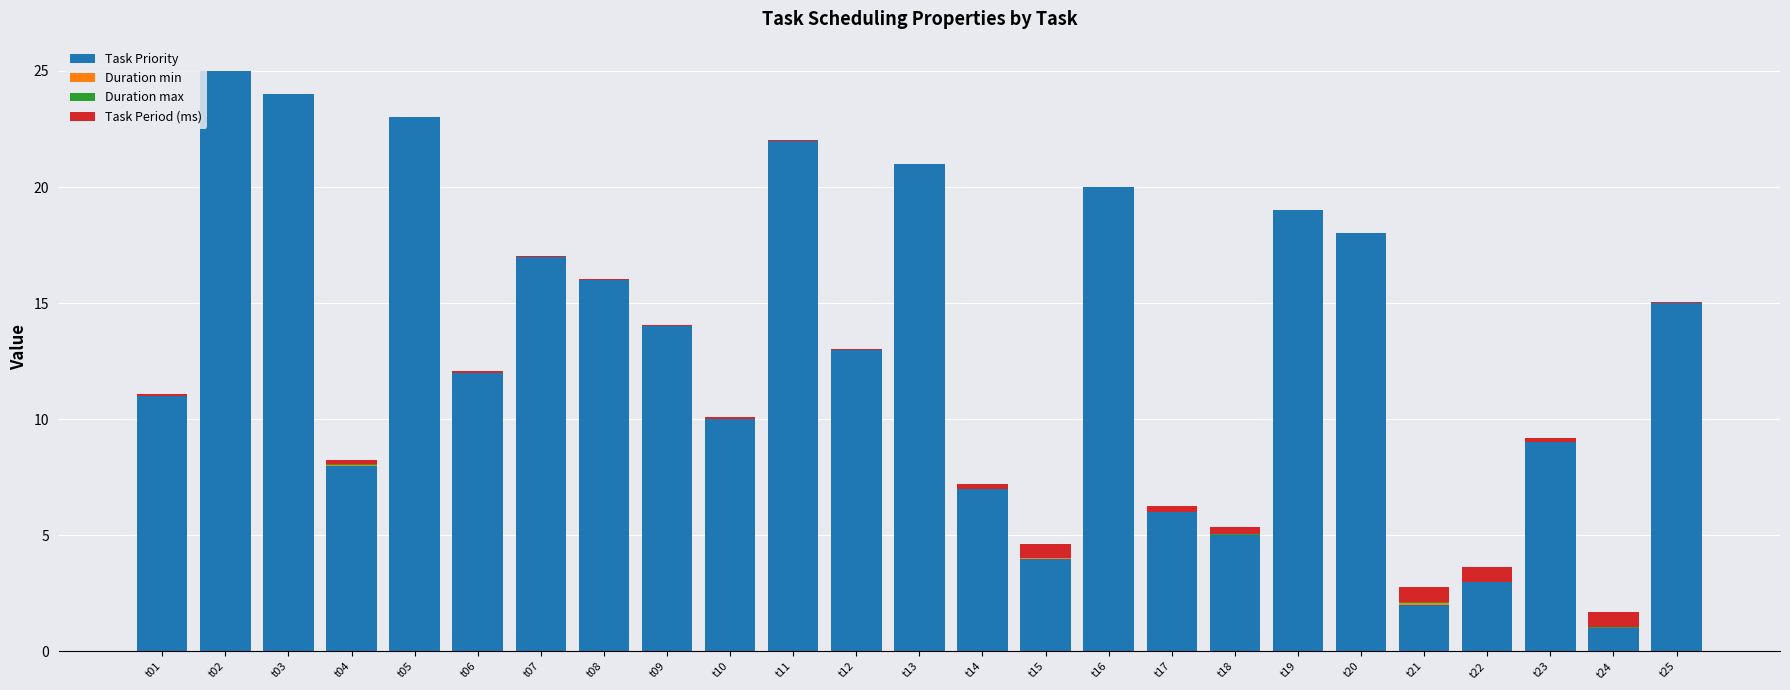

What is the total value across all series at t19?

19.0